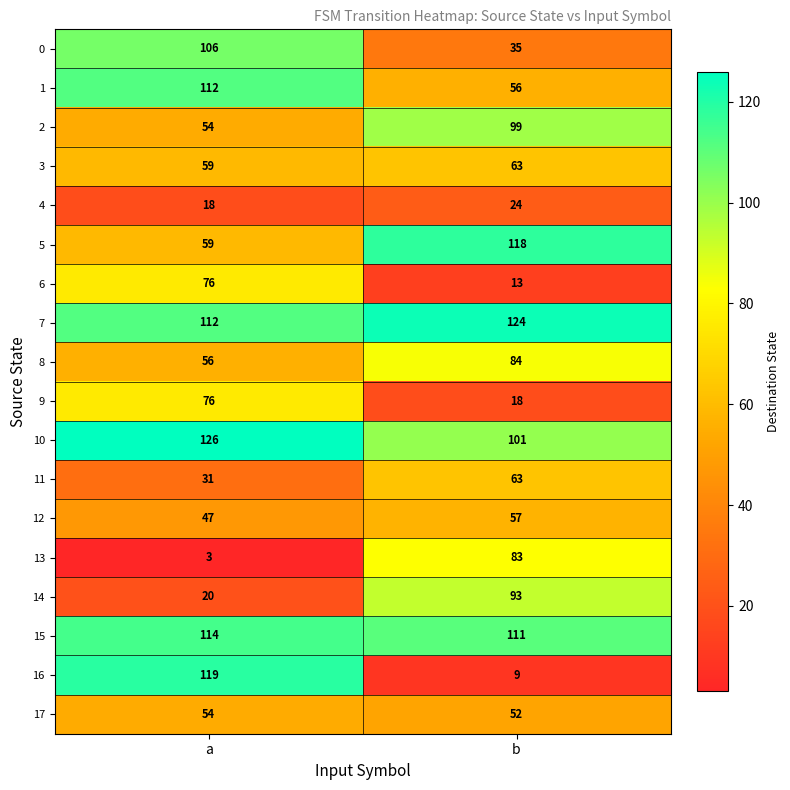

Is the value of 14 at b greater than the value of 12 at a?

Yes